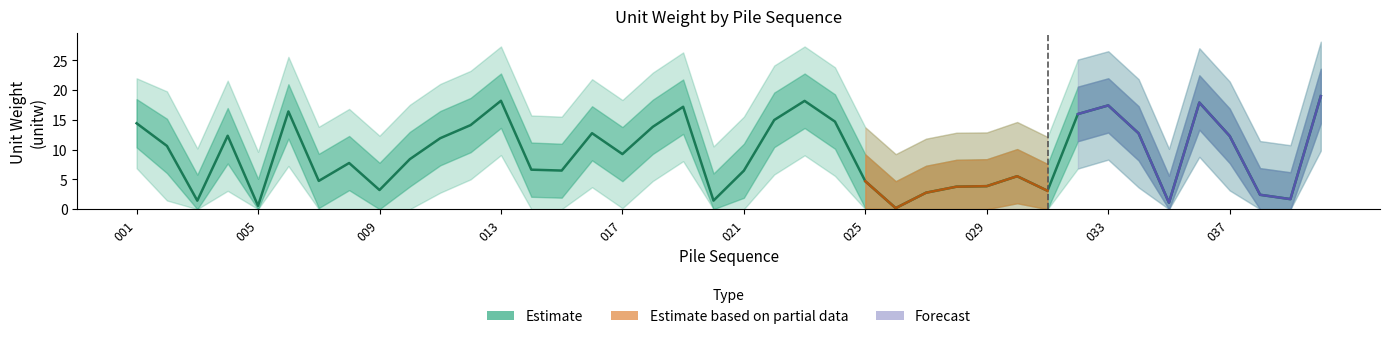

Where is cn1_upper2 nearest to the value 18?

017